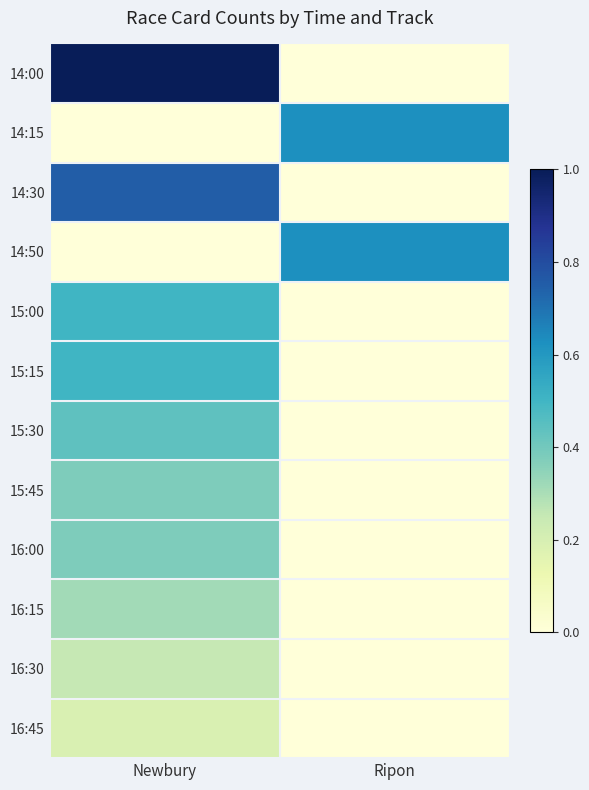

Which has a higher value, Ripon or Newbury?

Newbury